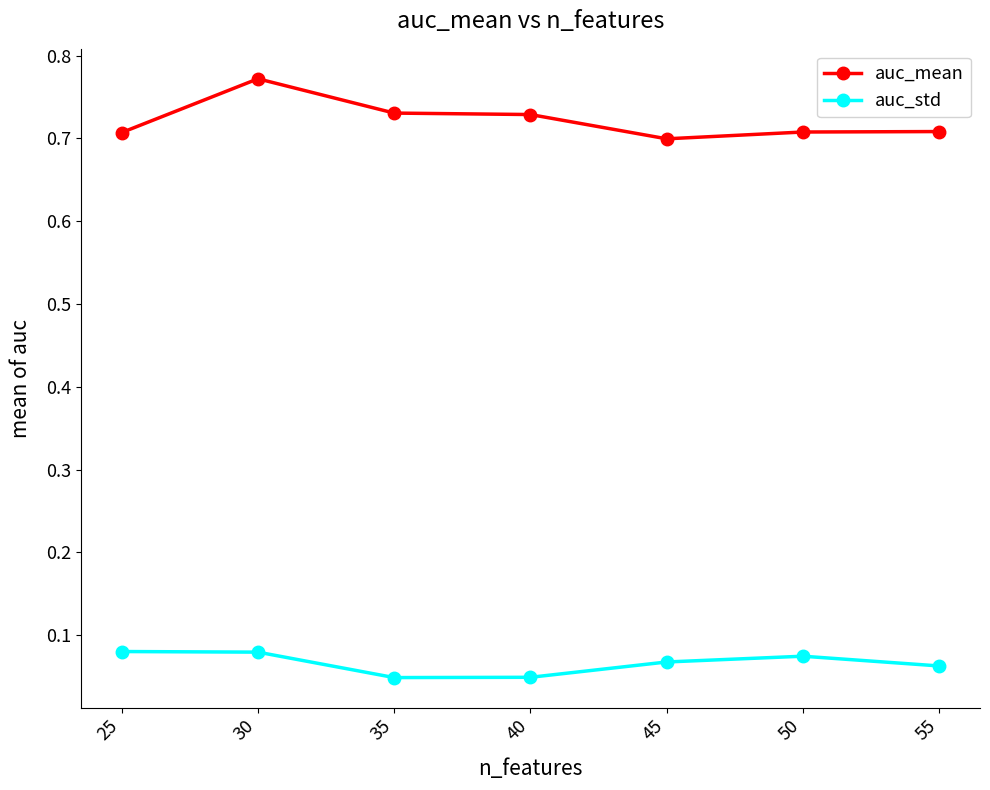

Which series has the widest spread of values?

auc_mean